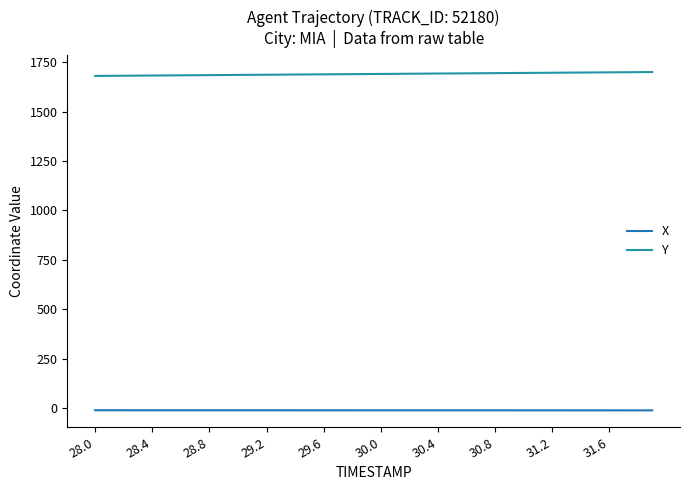

Reading left to right, transcribe all the data shown in this chart.

X: -11.4	-11.4	-11.4	-11.4	-11.4	-11.5	-11.5	-11.5	-11.5	-11.5	-11.5	-11.5	-11.6	-11.6	-11.6	-11.6	-11.6	-11.6	-11.6	-11.7	-11.7	-11.7	-11.7	-11.7	-11.7	-11.7	-11.8	-11.8	-11.8	-11.8	-11.8	-11.8	-11.8	-11.8	-11.9	-11.9	-11.9	-11.9	-11.9	-11.9
Y: 1680.8	1681.3	1681.8	1682.3	1682.8	1683.3	1683.8	1684.3	1684.8	1685.3	1685.8	1686.3	1686.8	1687.4	1687.9	1688.4	1688.9	1689.4	1689.9	1690.4	1690.9	1691.4	1691.9	1692.4	1692.9	1693.4	1693.9	1694.4	1694.9	1695.4	1695.9	1696.4	1696.9	1697.4	1697.9	1698.4	1698.9	1699.4	1700.0	1700.5